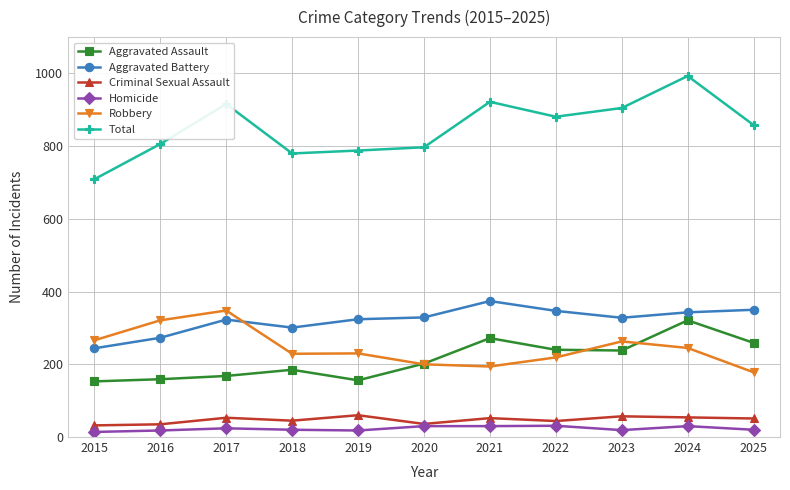

At which category is the sum across all series the highest?

2024